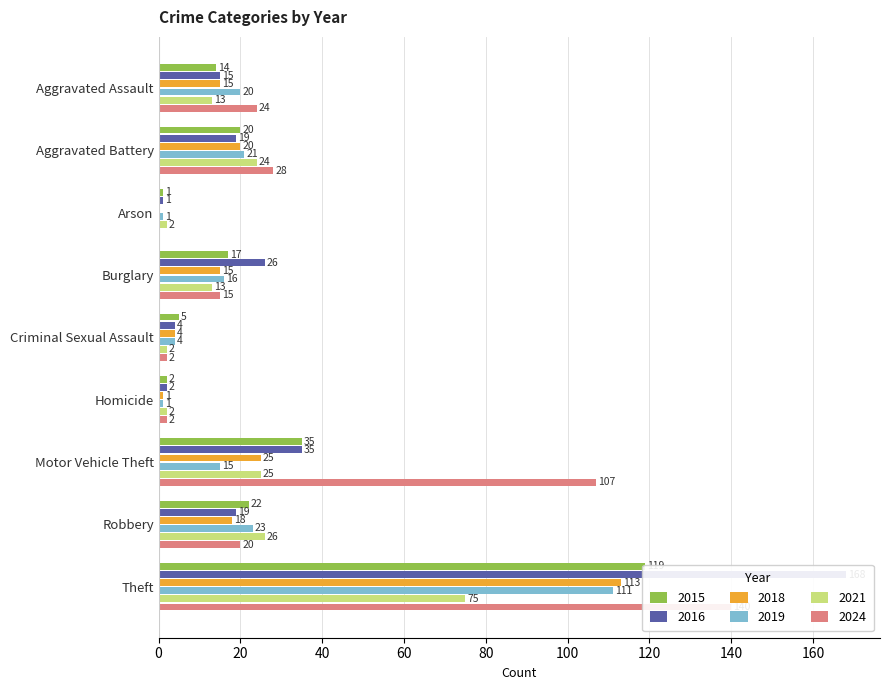

Between Criminal Sexual Assault and Aggravated Battery, which is larger?

Aggravated Battery